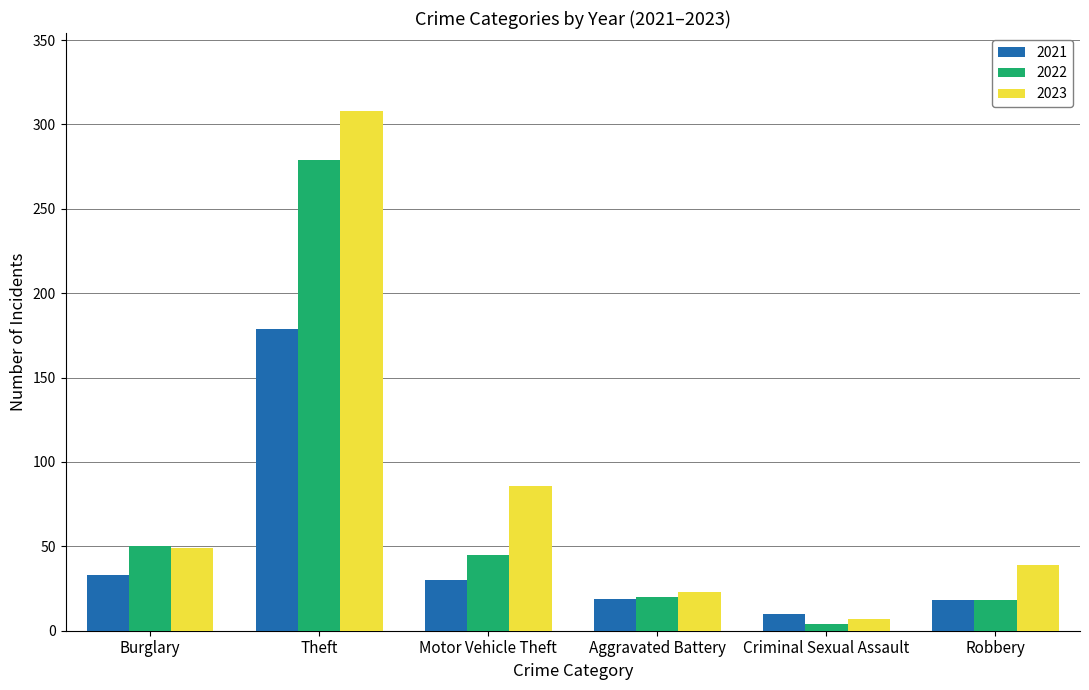

At how many categories does at least one series exceed 155?

1